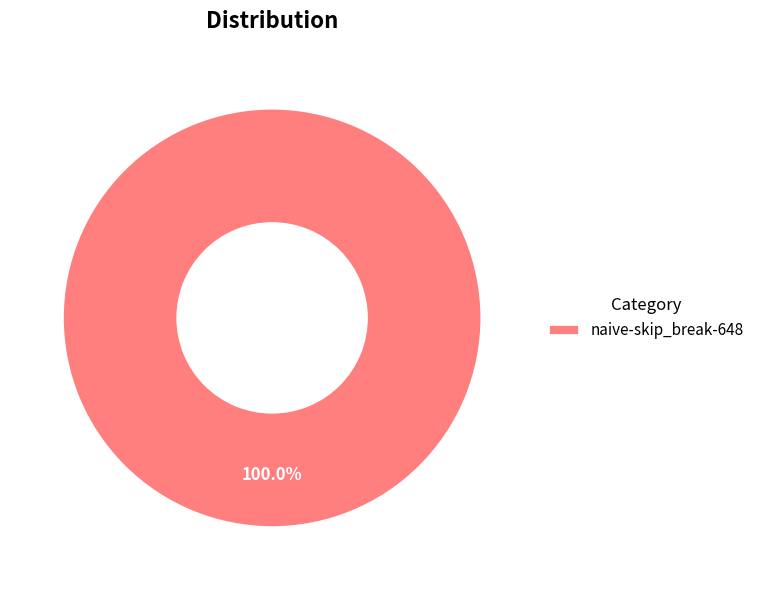

Is there any slice that represents more than half of the pie?

Yes